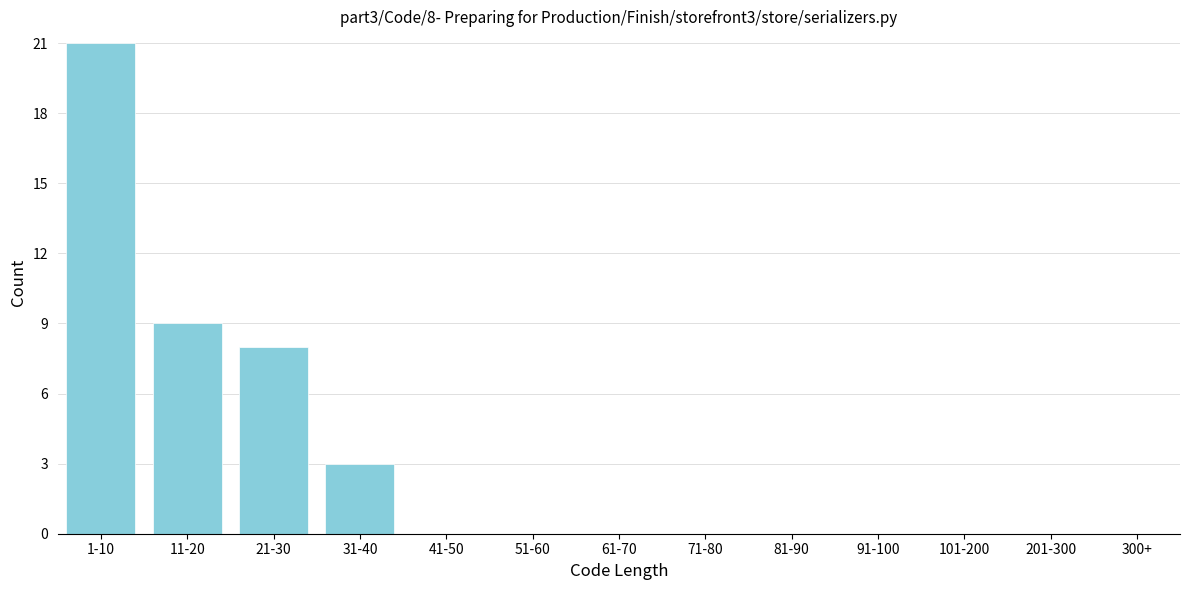

Reading right to left, transcribe all the data shown in this chart.

201-300=0	101-200=0	91-100=0	81-90=0	71-80=0	61-70=0	51-60=0	41-50=0	31-40=3	21-30=8	11-20=9	1-10=21